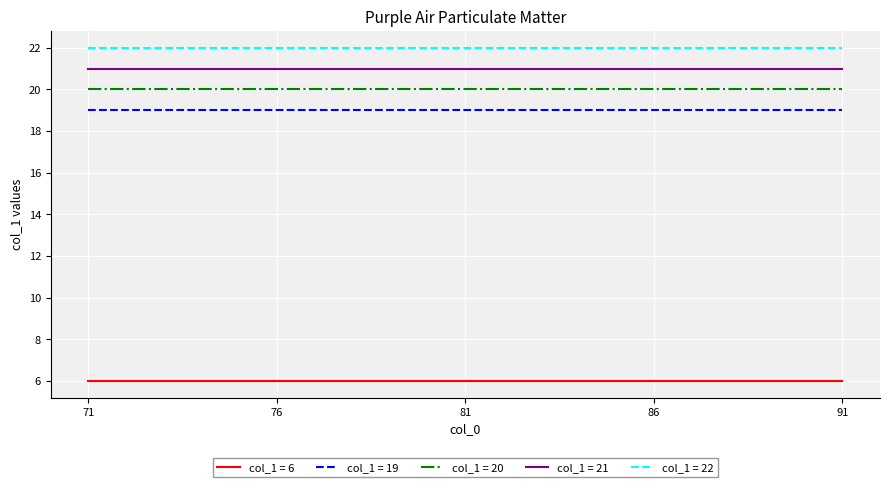

True or false: col_1 = 19 and col_1 = 21 cross at least once.

False